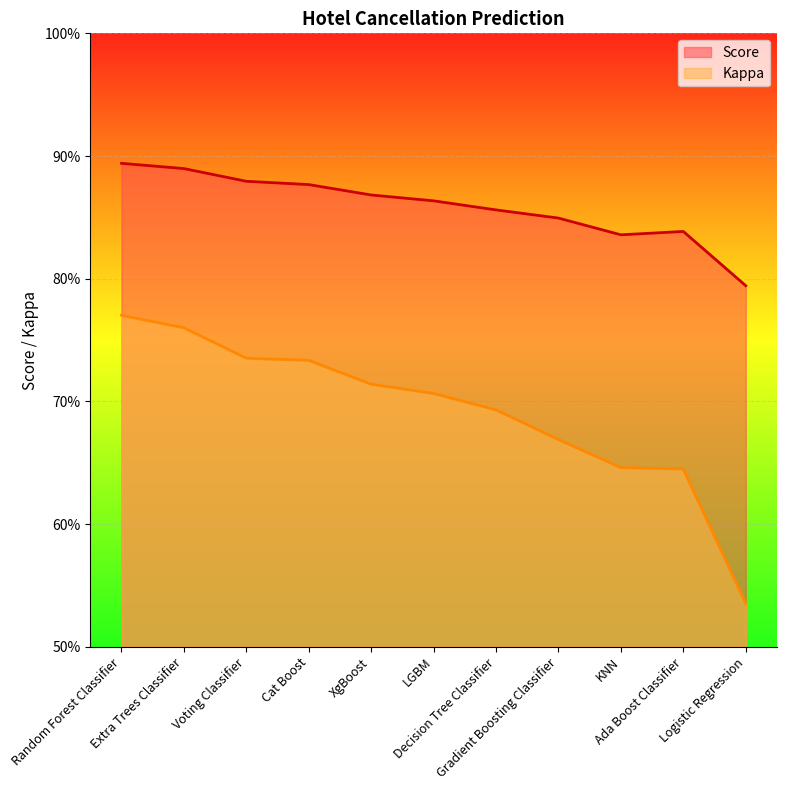

List the series in order of their peak value, lowest first.

Kappa, Score